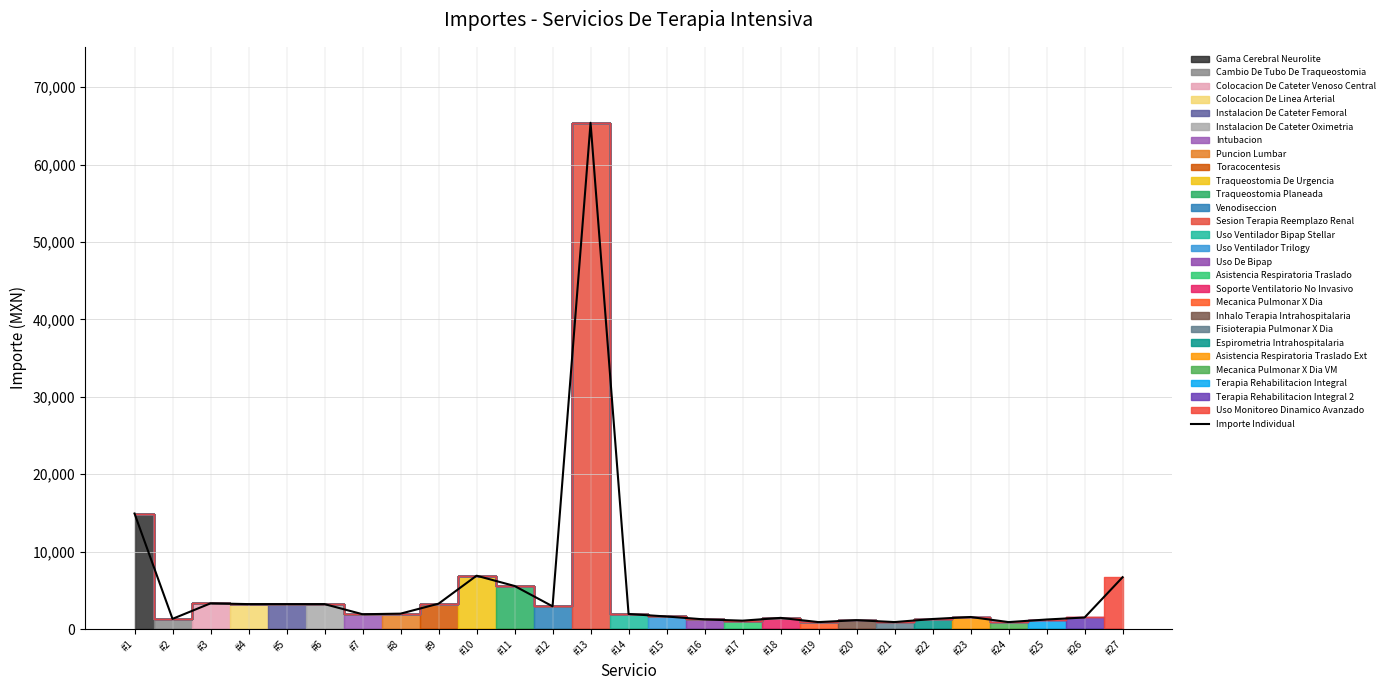

True or false: the data has more than 1 interior local peaks.

True